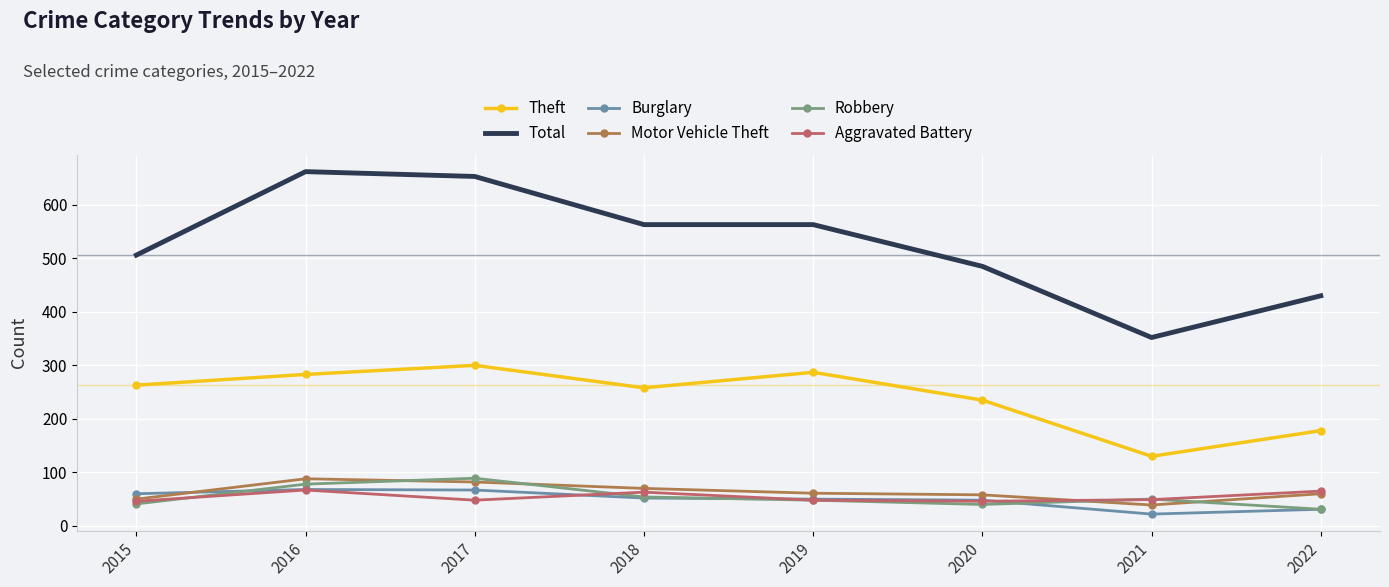

True or false: Theft has a value of 263 at 2015.

True